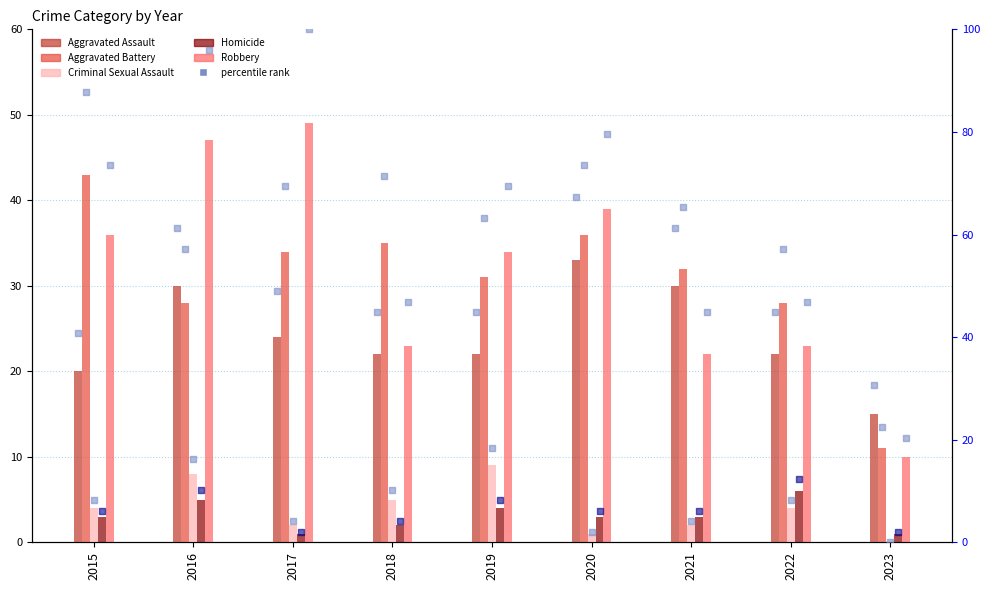

Is the value of Homicide at 2019 greater than the value of Criminal Sexual Assault at 2016?

No